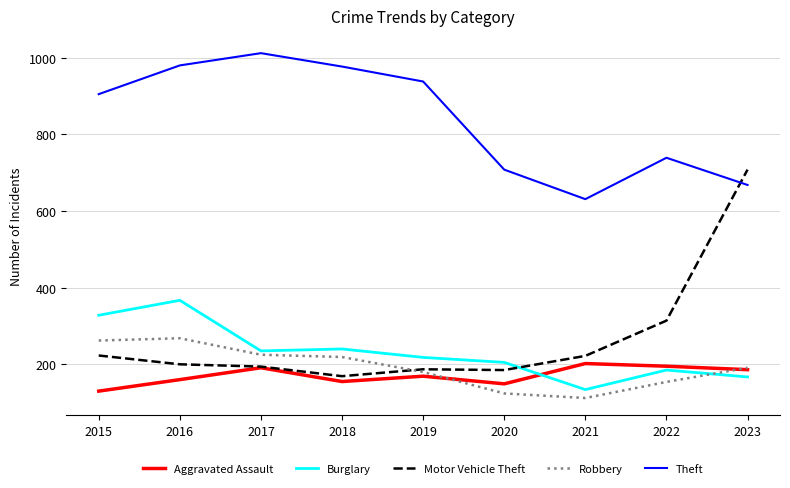

Which series has the largest range (max minus min)?

Motor Vehicle Theft